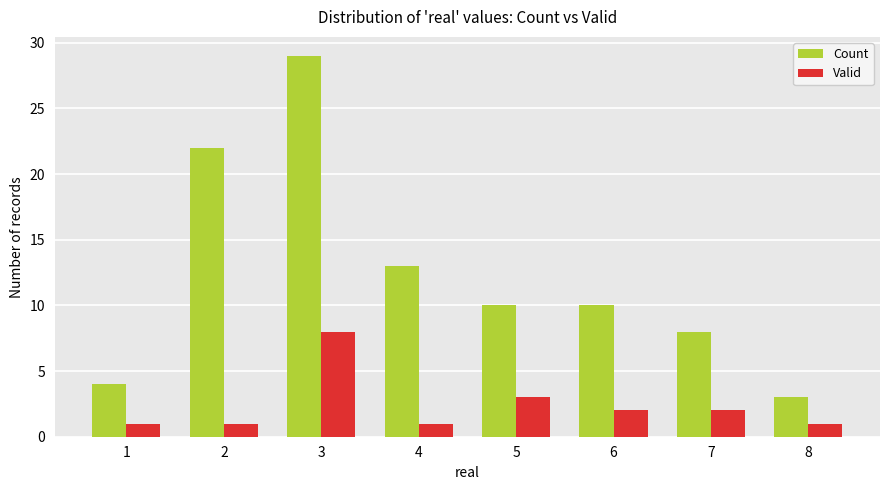

Is the value of Valid at 8 greater than the value of Count at 1?

No